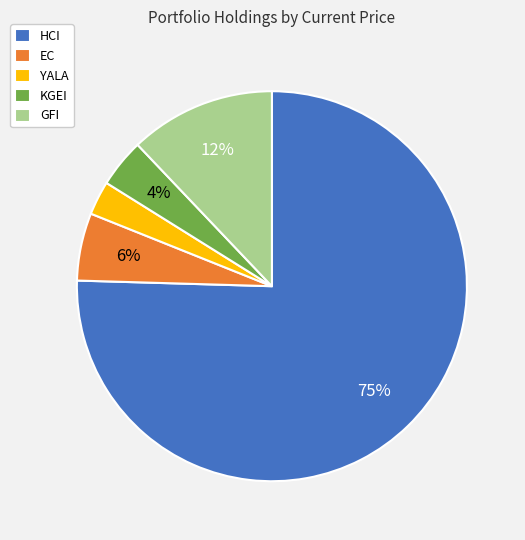

Which category has the biggest portion of the pie?

HCI